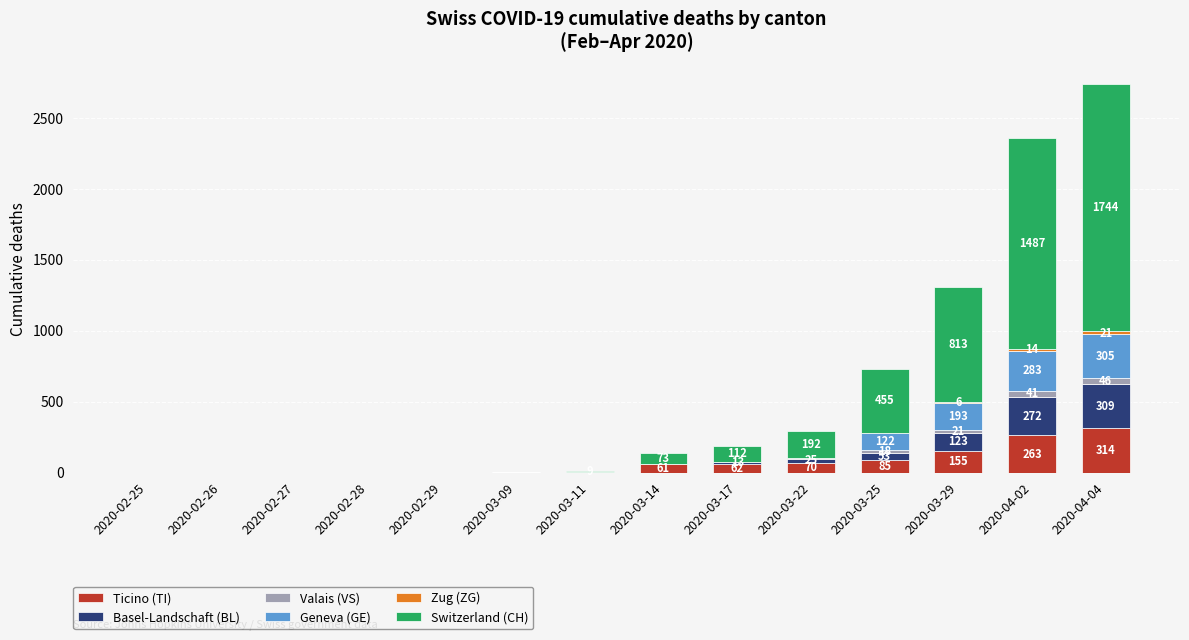

The value of Ticino (TI) at 2020-03-11 is 0. True or false?

True